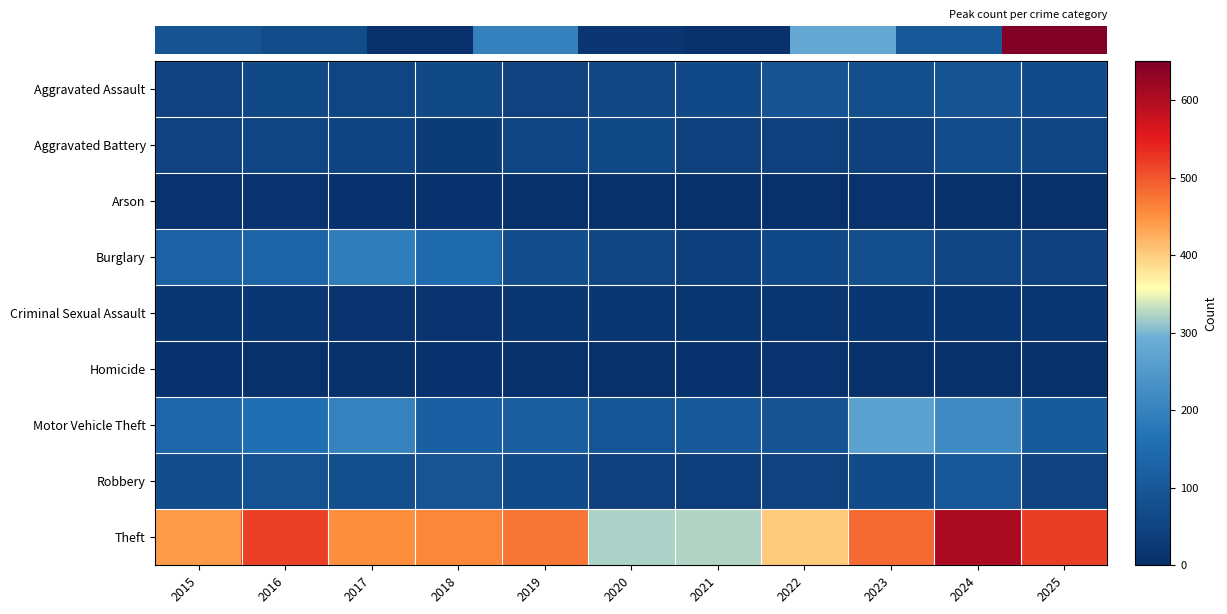

What is the difference between the highest and lowest values at 2018?

453